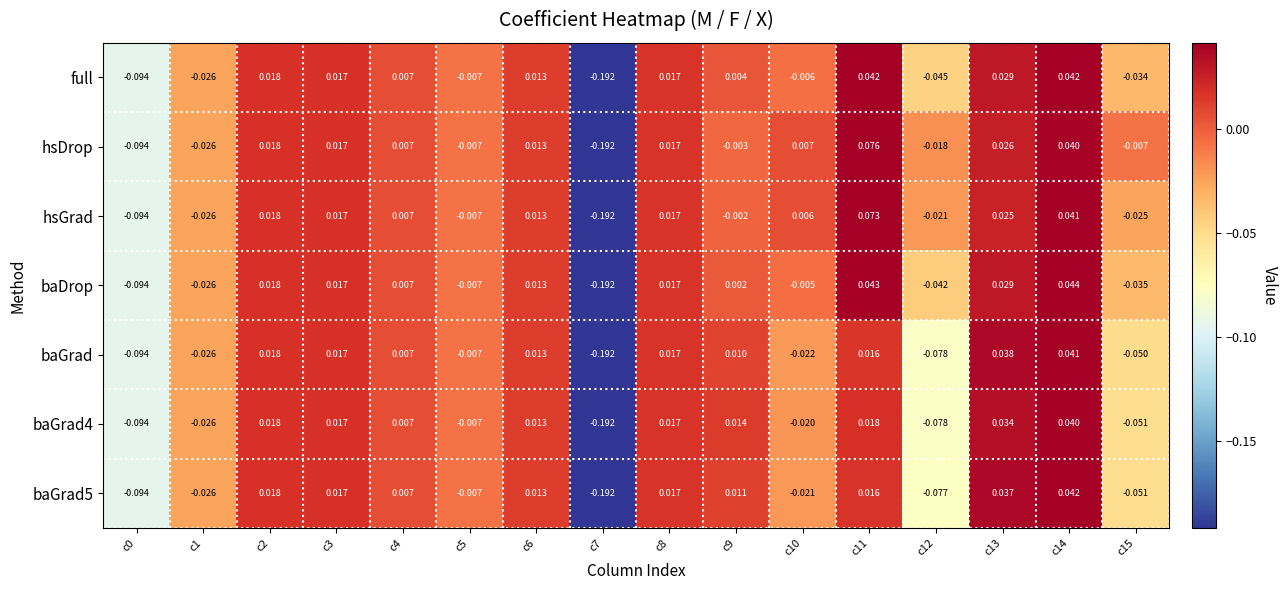

Between c6 and c10, which series saw the biggest shift?

baGrad